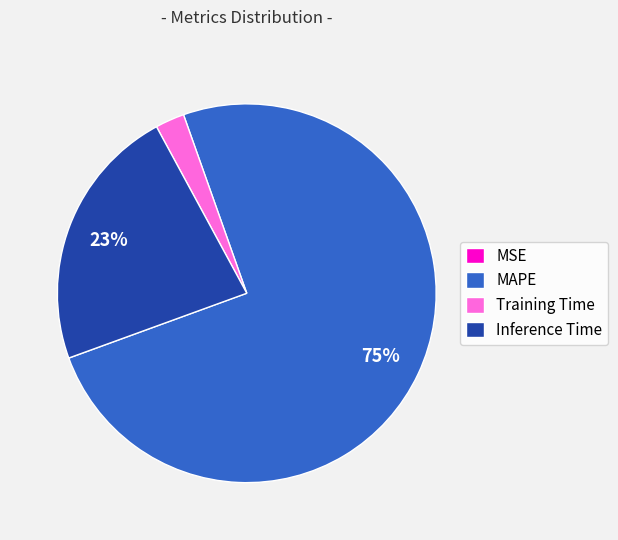

Is the sum of Training Time and Inference Time greater than half?

No